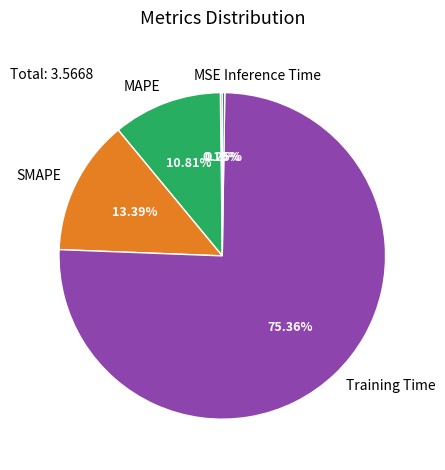

Which slice is the largest?

Training Time